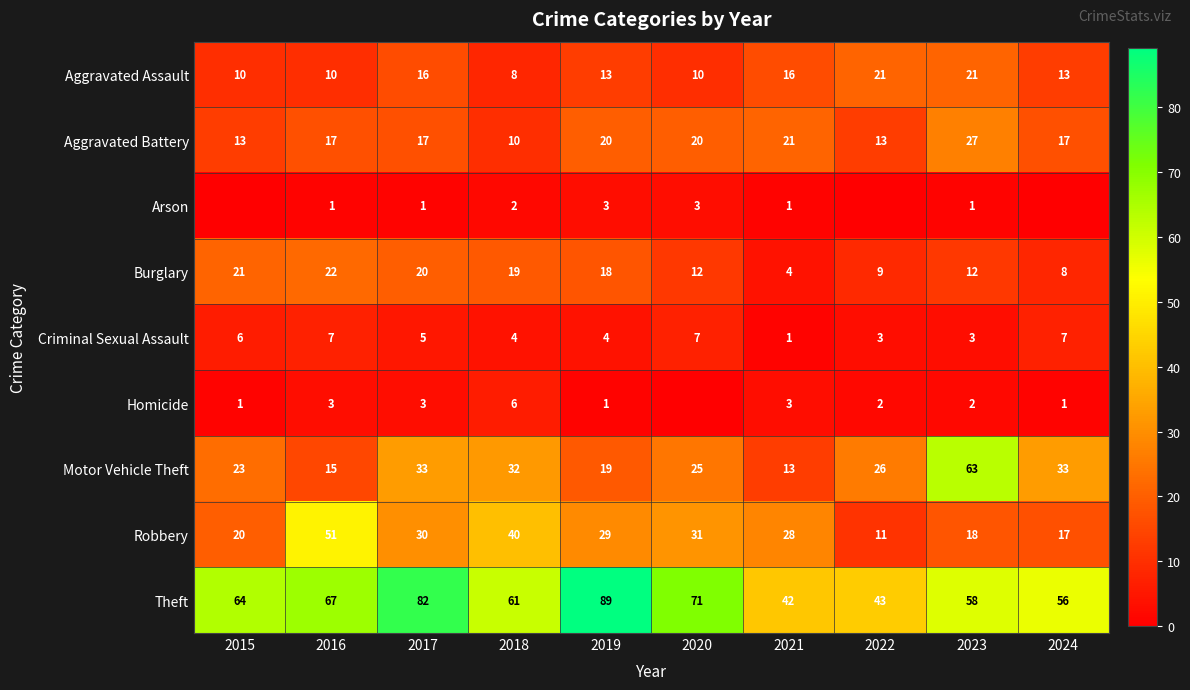

At which label is Theft closest to 65?

2015